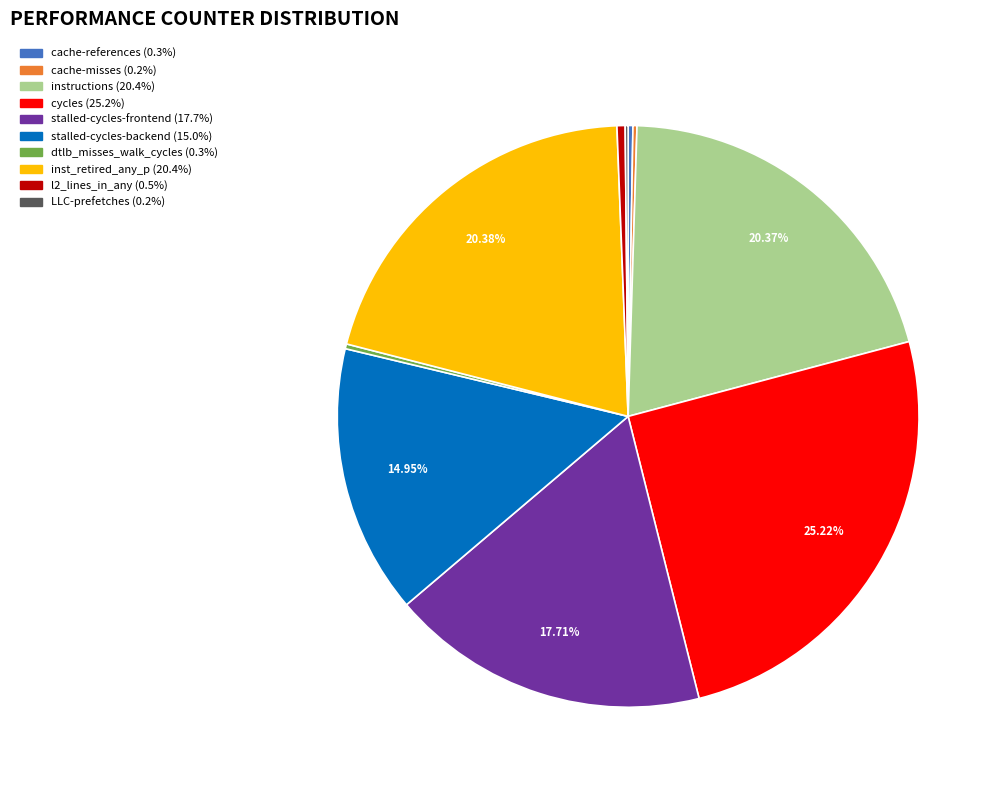

Which slice is the largest?

cycles